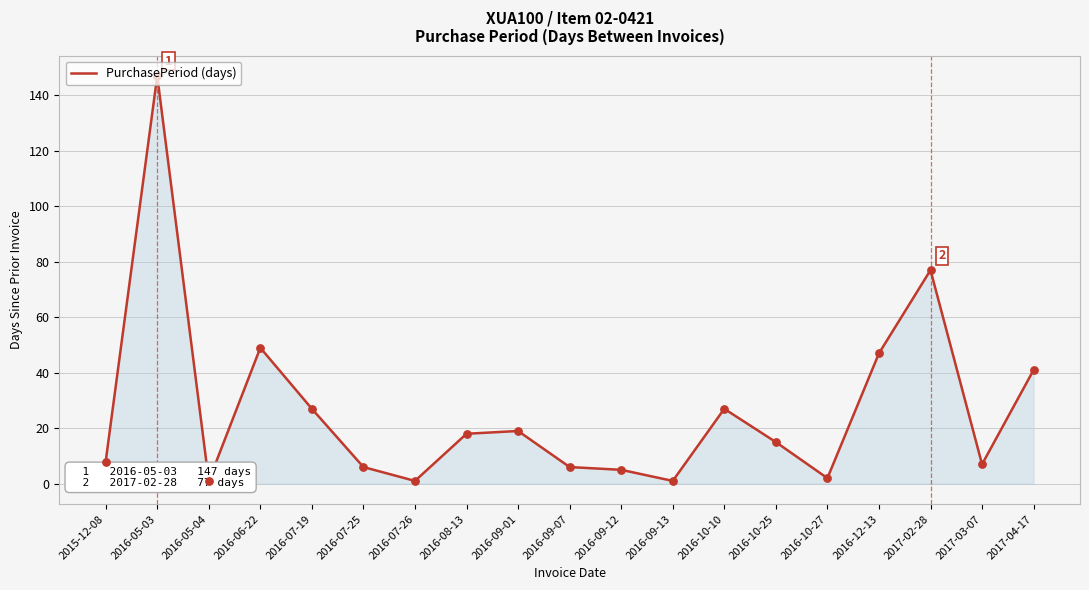

What is the change in value from 2016-09-07 to 2016-12-13?

+41